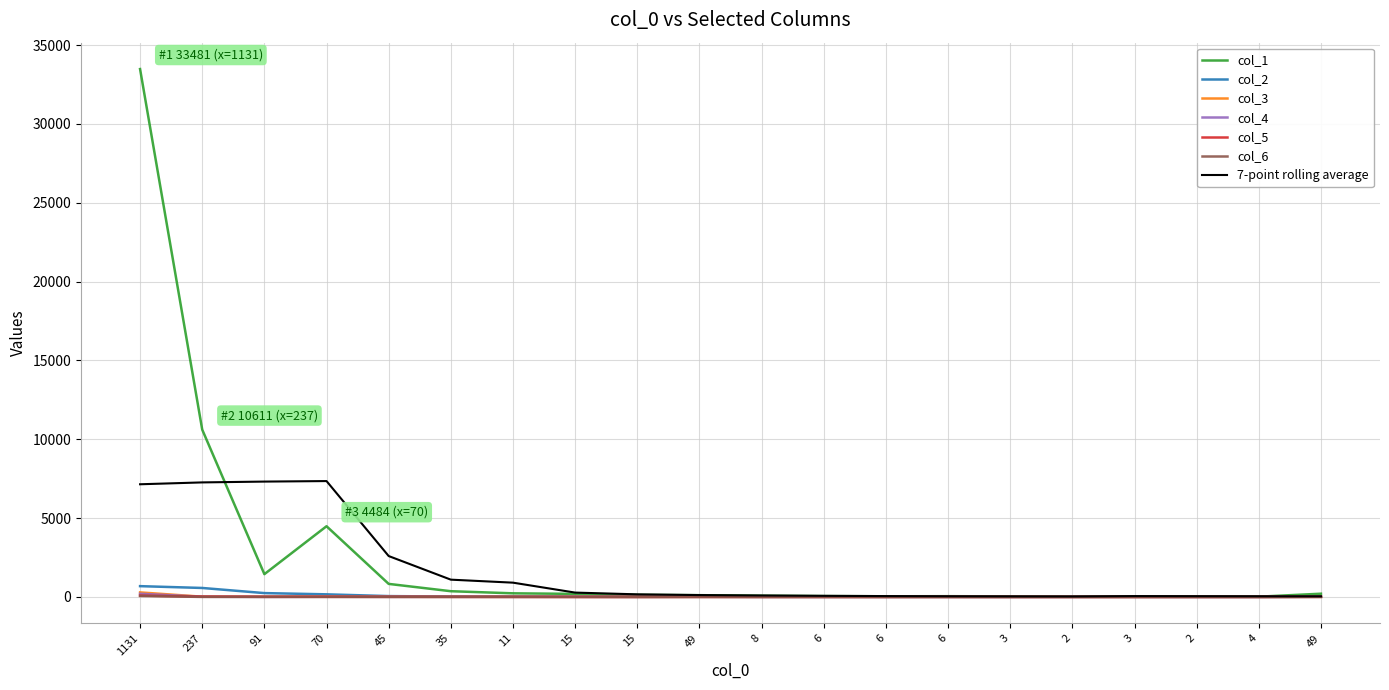

Where do col_4 and col_6 first cross each other?

2 and 3